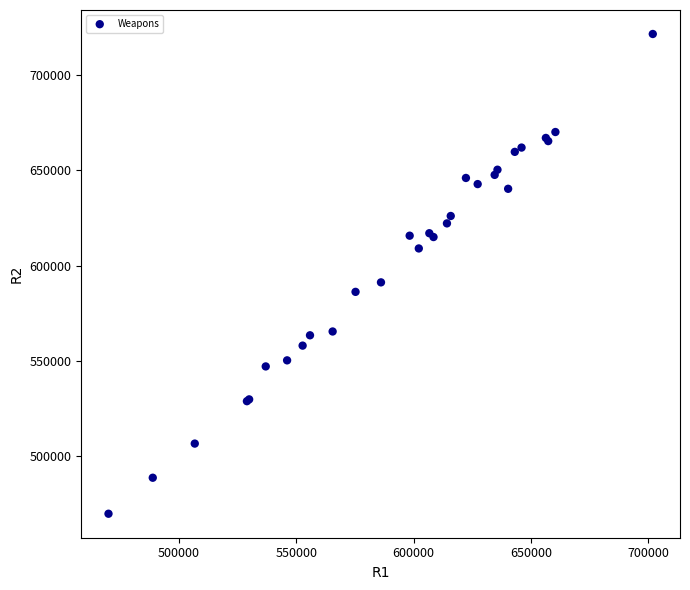

What Y value in the scatter plot is closest to 595709?

591253.7